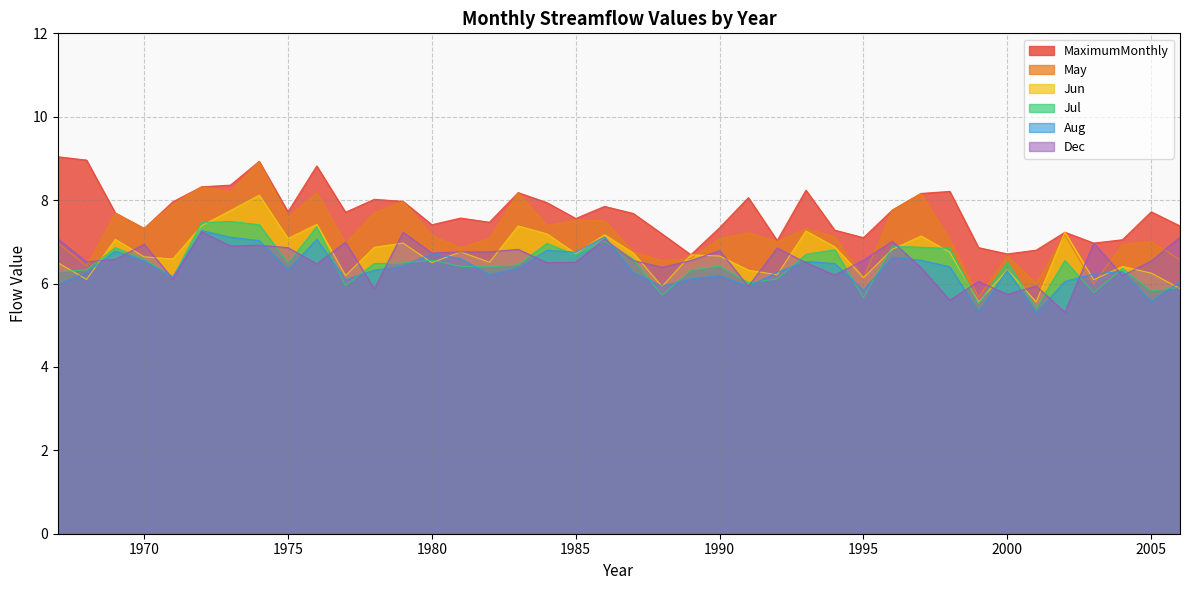

Rank the categories by Aug value from lowest to highest.

2001, 1999, 2005, 1995, 1991, 1988, 1967, 2006, 2002, 1977, 1989, 1971, 1990, 1982, 2003, 1968, 1987, 1992, 2004, 1978, 2000, 1975, 1983, 1998, 1979, 1994, 1993, 1970, 1997, 1981, 1996, 1980, 1985, 1969, 1984, 1974, 1976, 1973, 1986, 1972